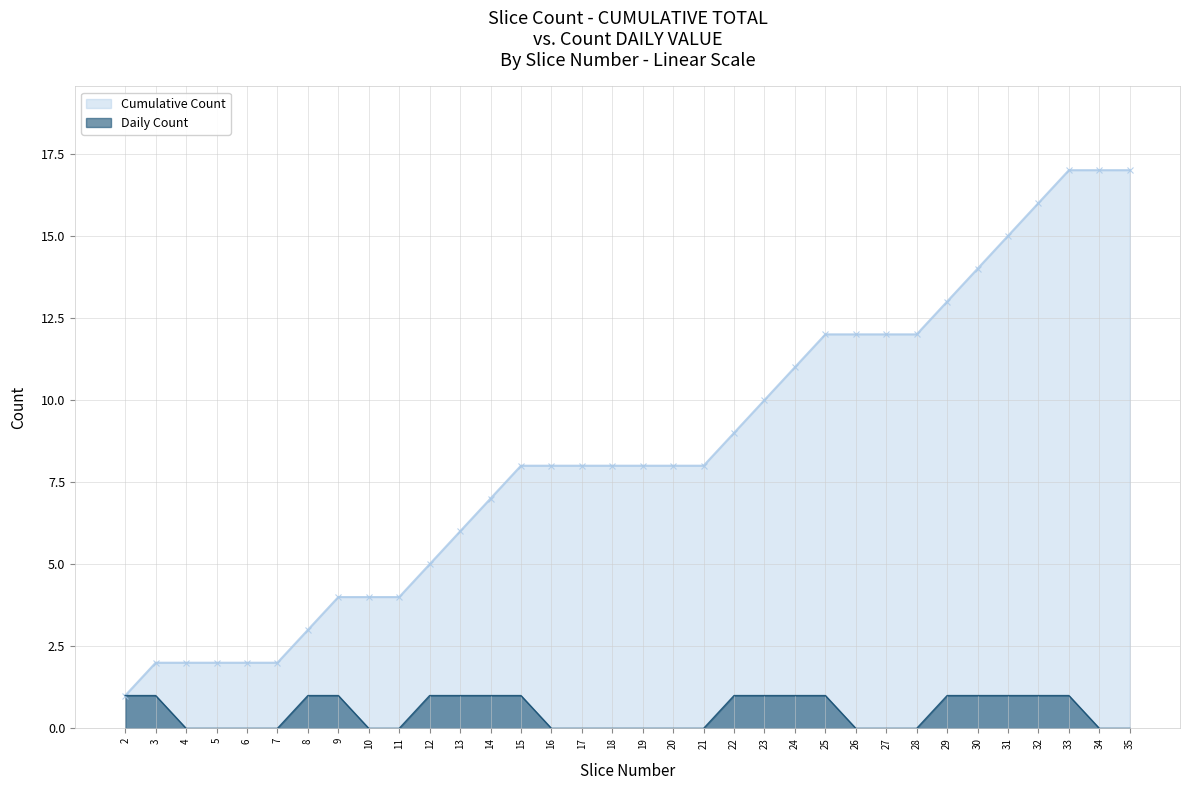

Between 3 and 35, which series saw the biggest shift?

Cumulative Count